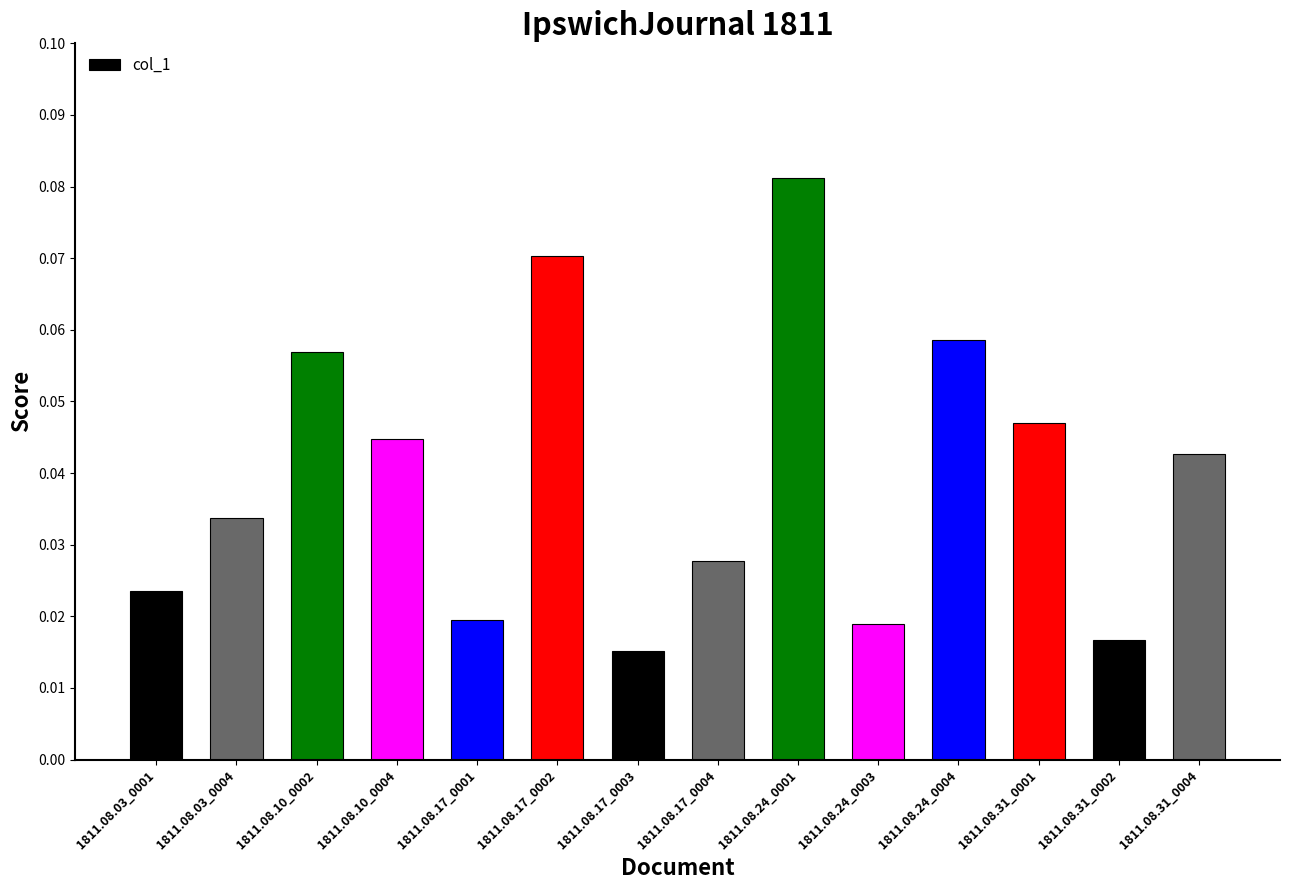

How many values are between 0 and 1?

14